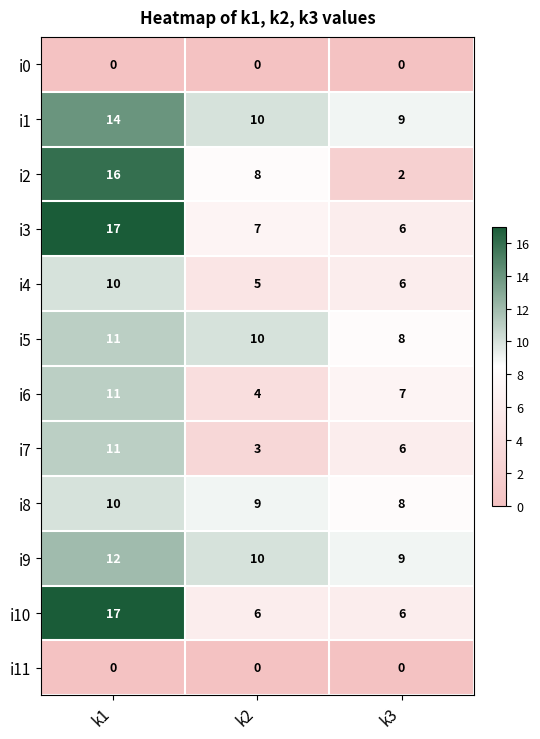

The value of i6 at k2 is 4. True or false?

True